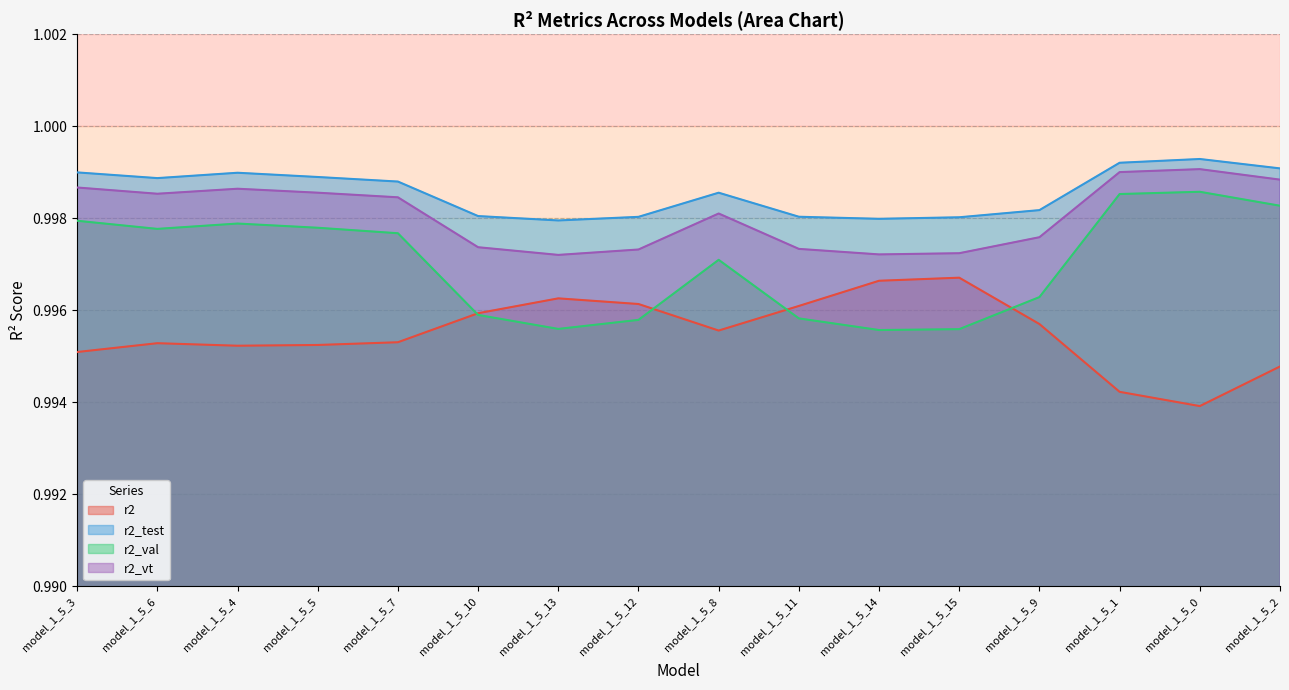

List the labels in order of r2_test value, smallest first.

model_1_5_13, model_1_5_14, model_1_5_15, model_1_5_12, model_1_5_11, model_1_5_10, model_1_5_9, model_1_5_8, model_1_5_7, model_1_5_6, model_1_5_5, model_1_5_4, model_1_5_3, model_1_5_2, model_1_5_1, model_1_5_0